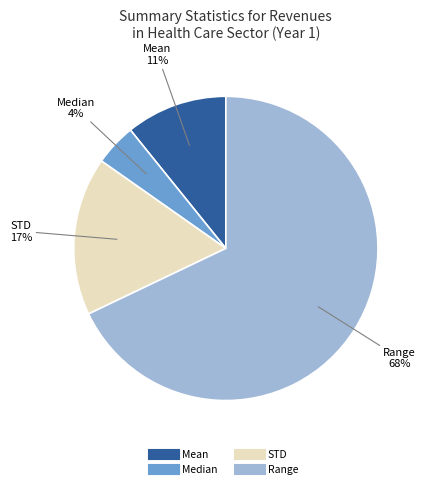

What is the smallest slice in the pie chart?

Median